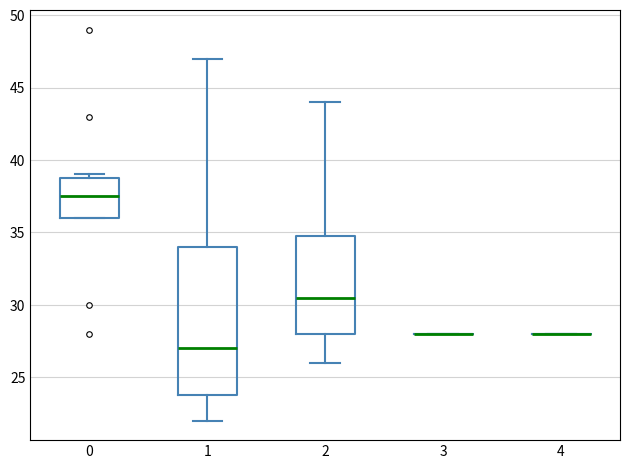

Comparing the boxes themselves (not the whiskers), which one is the tallest?

1